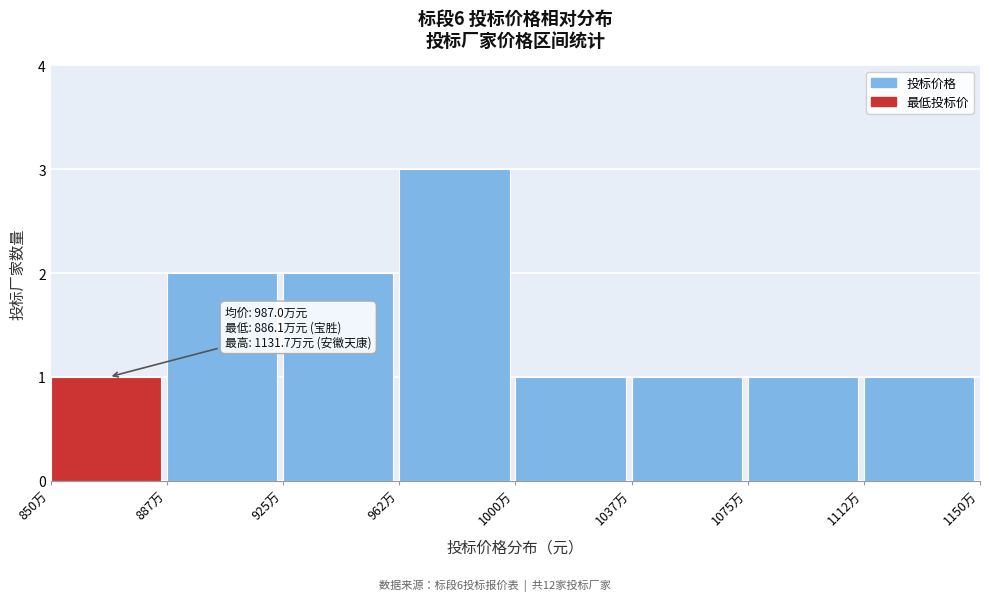

Reading left to right, extract all data points from this chart.

850万=1	887万=2	925万=2	962万=3	1000万=1	1037万=1	1075万=1	1112万=1